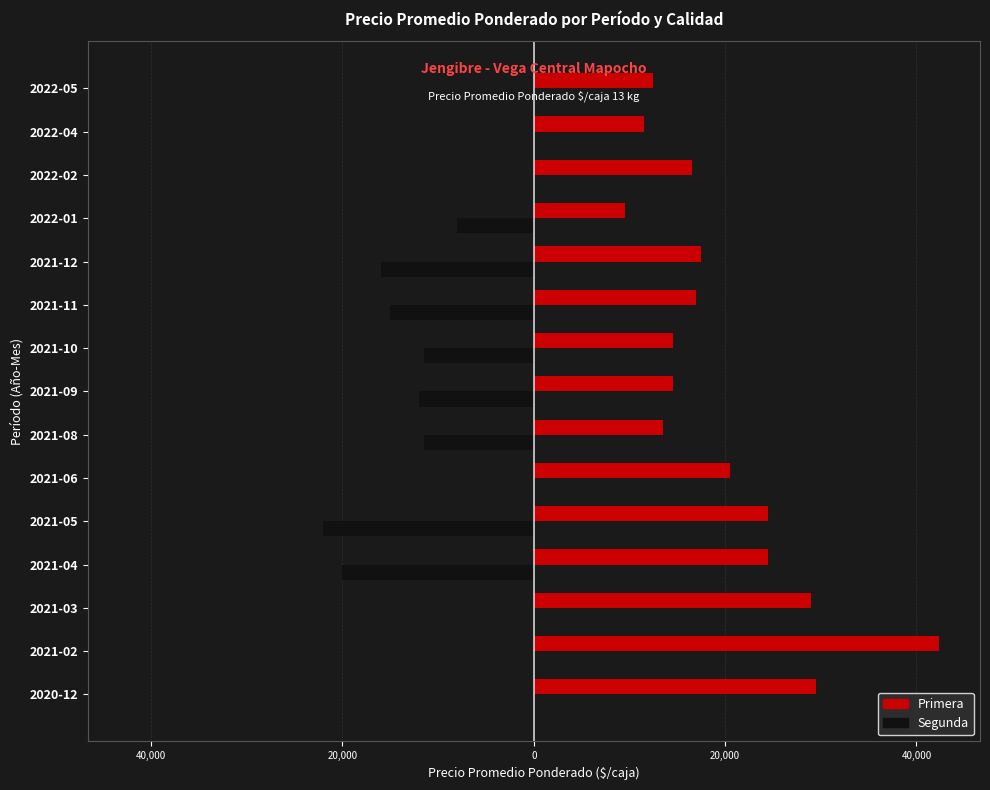

What are all the series names shown in the legend?

Primera, Segunda